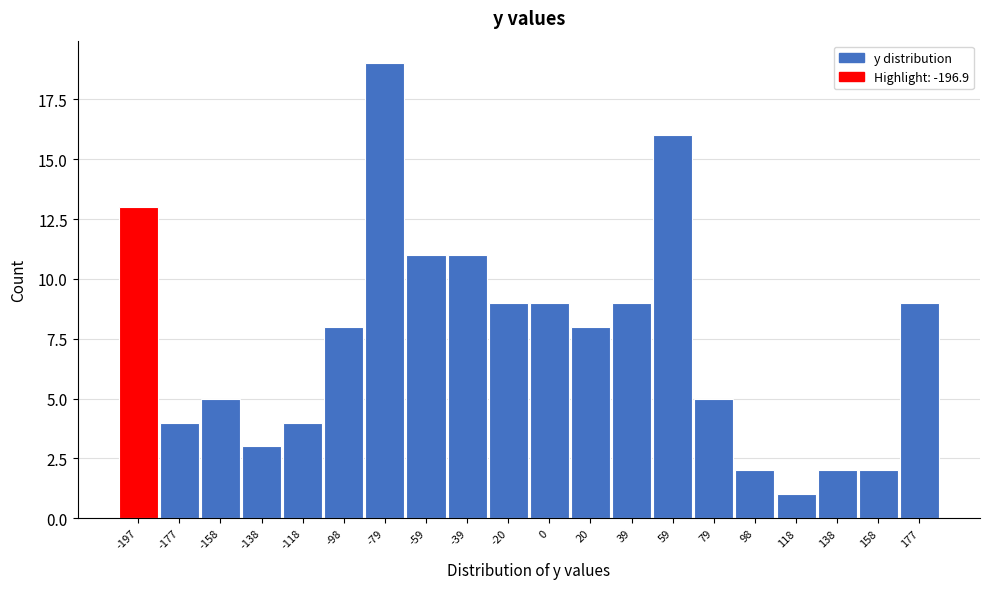

Reading left to right, extract all data points from this chart.

13	4	5	3	4	8	19	11	11	9	9	8	9	16	5	2	1	2	2	9